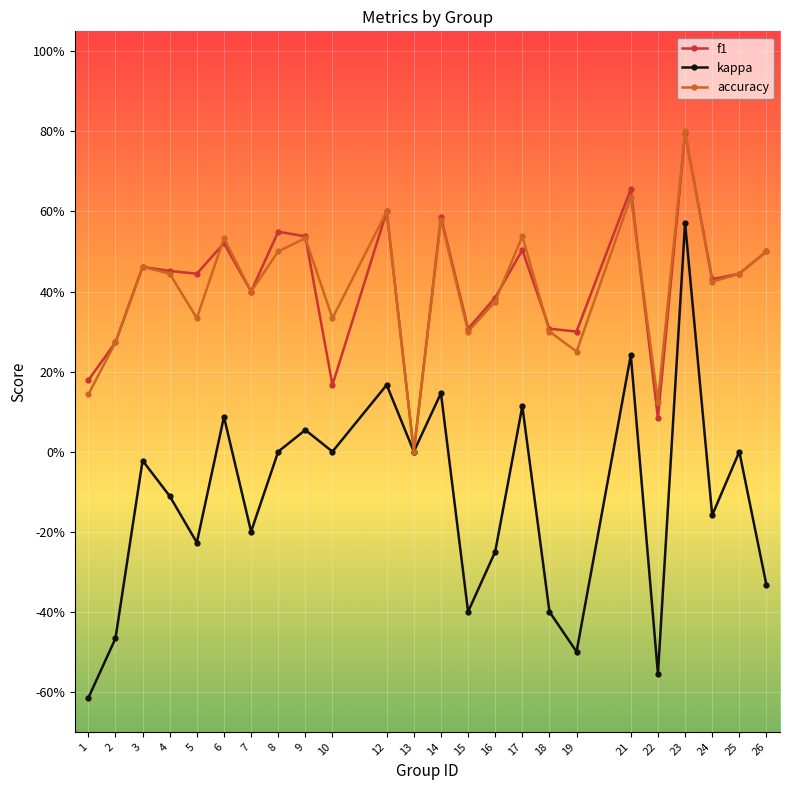

True or false: f1 has a value of 0.5 at 7.

False